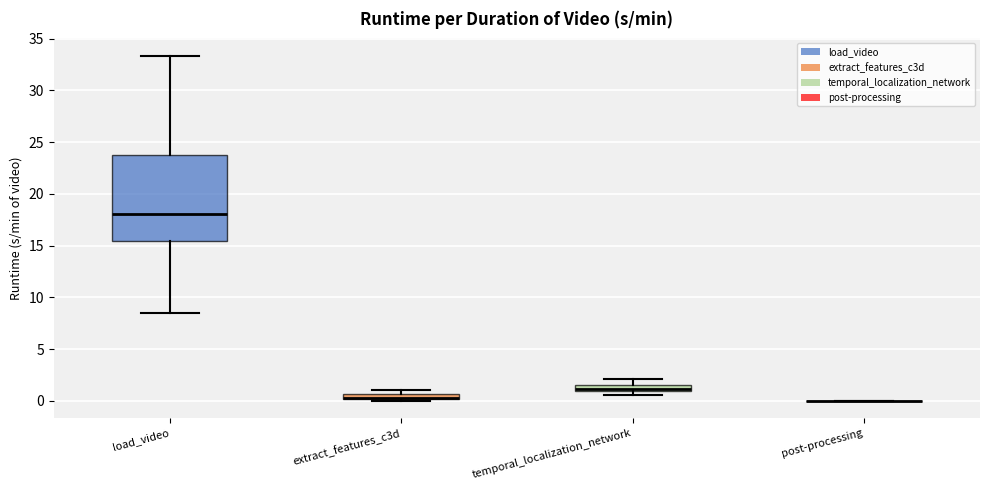

Where does the median line of the box for load_video sit on the y-axis? The values are not printed on the chart, so give them approximately, as read against the axis.

18.0